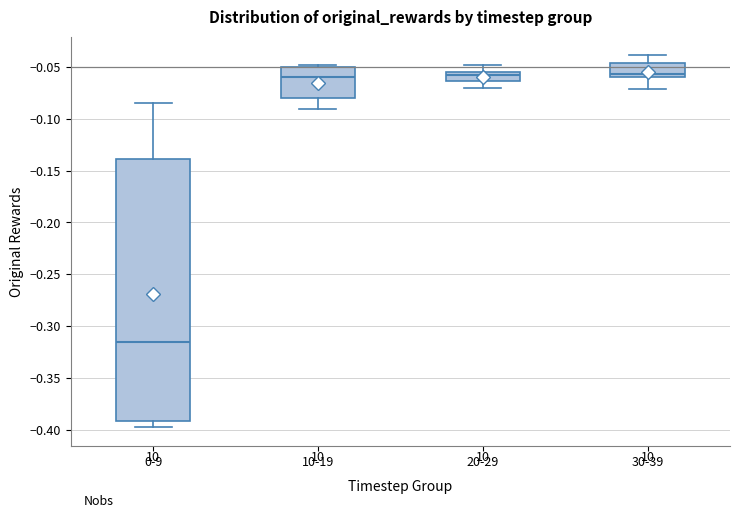

Which box has the lowest median line?

0-9